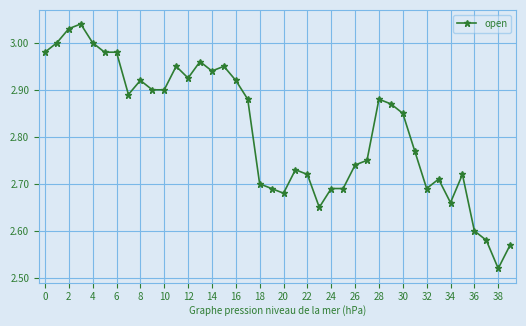

True or false: there are more than 2 points higher than both neighbors.

True